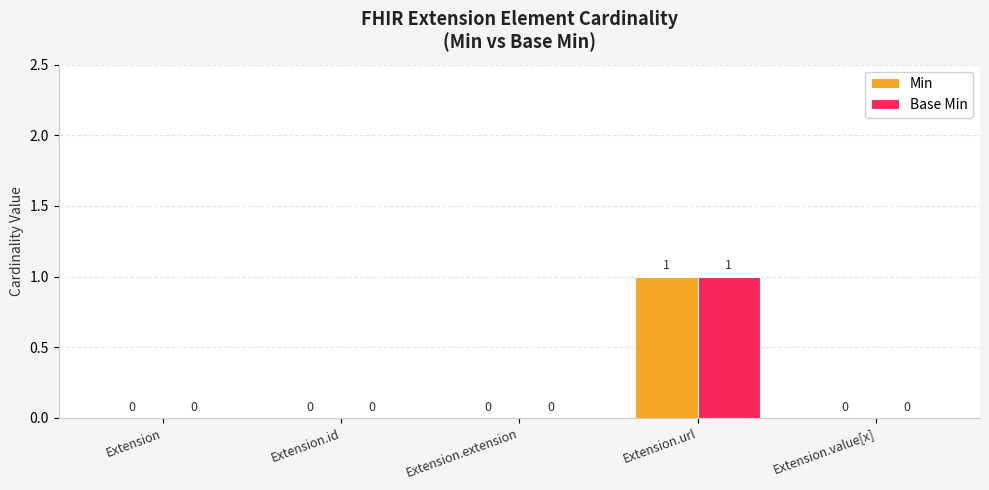

At which category does the chart reach its peak across all series?

Extension.url